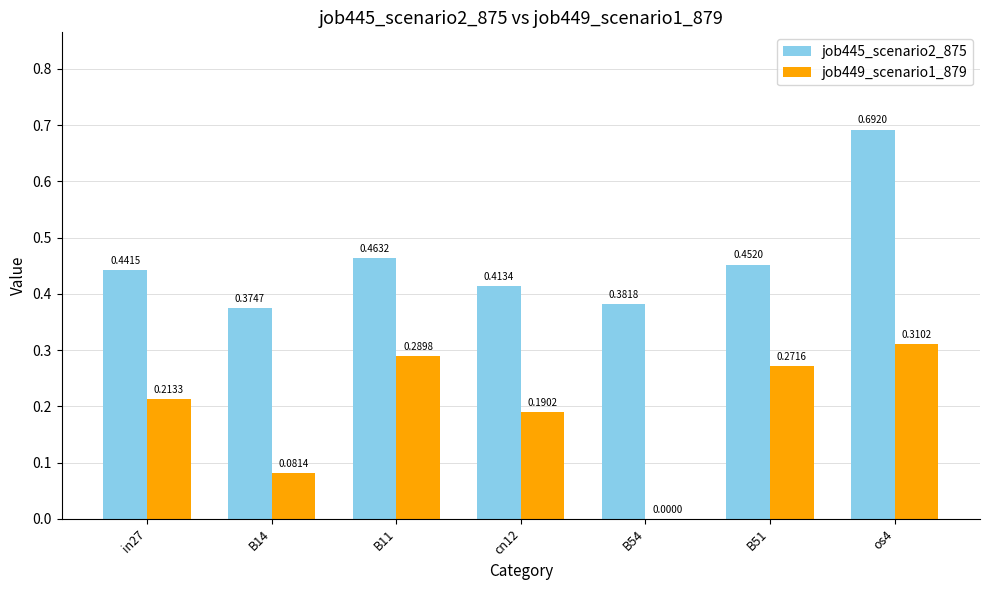

What is the sum of all job449_scenario1_879 values?

1.4